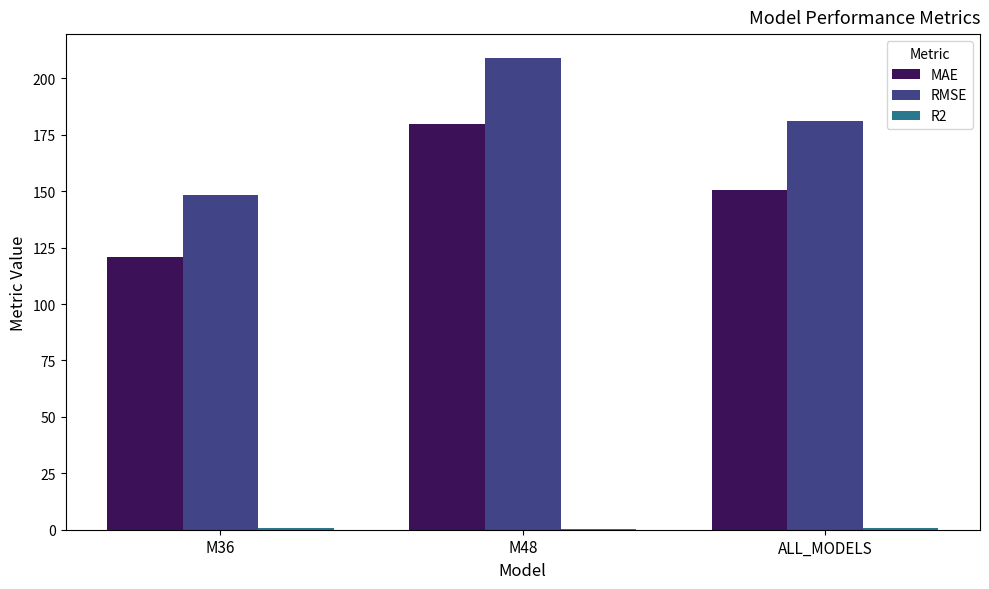

What is the sum of all MAE values?

451.6